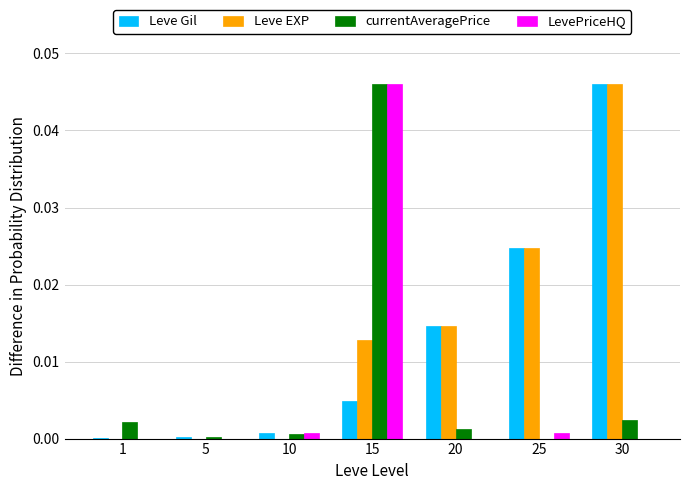

Does the chart contain stacked bars?

No